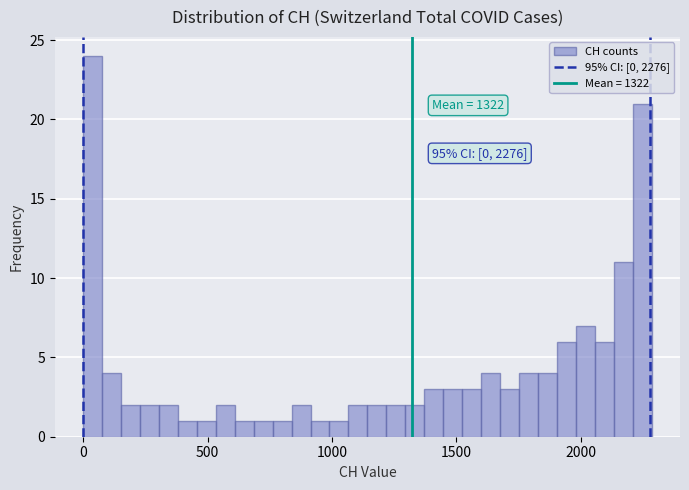

Read against the x-axis, roughly where is the centre of the tallest bar?

50